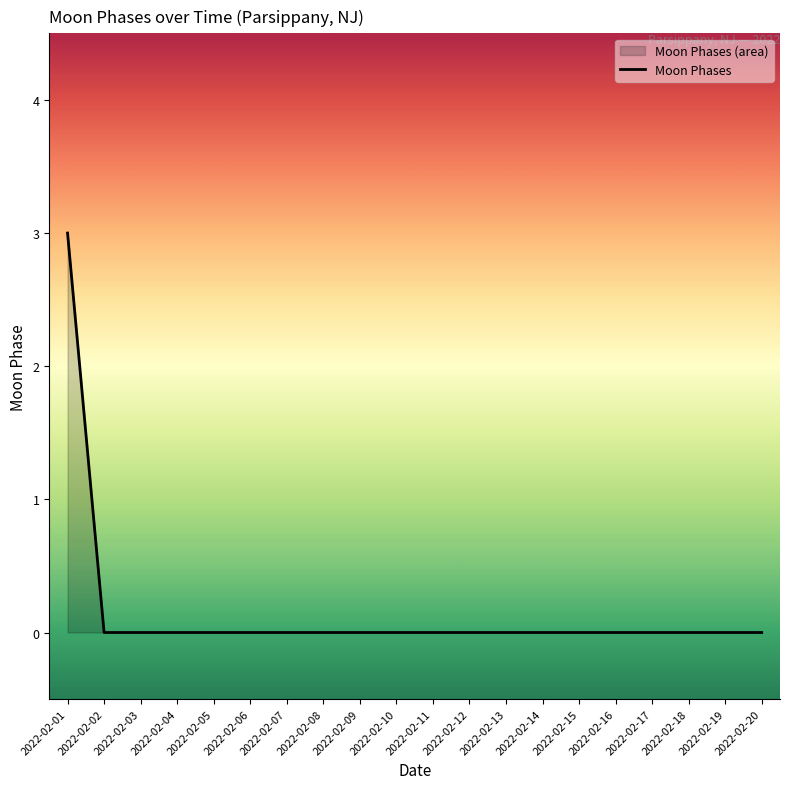

The chart shows a value of -1 at 2022-02-17. True or false?

False